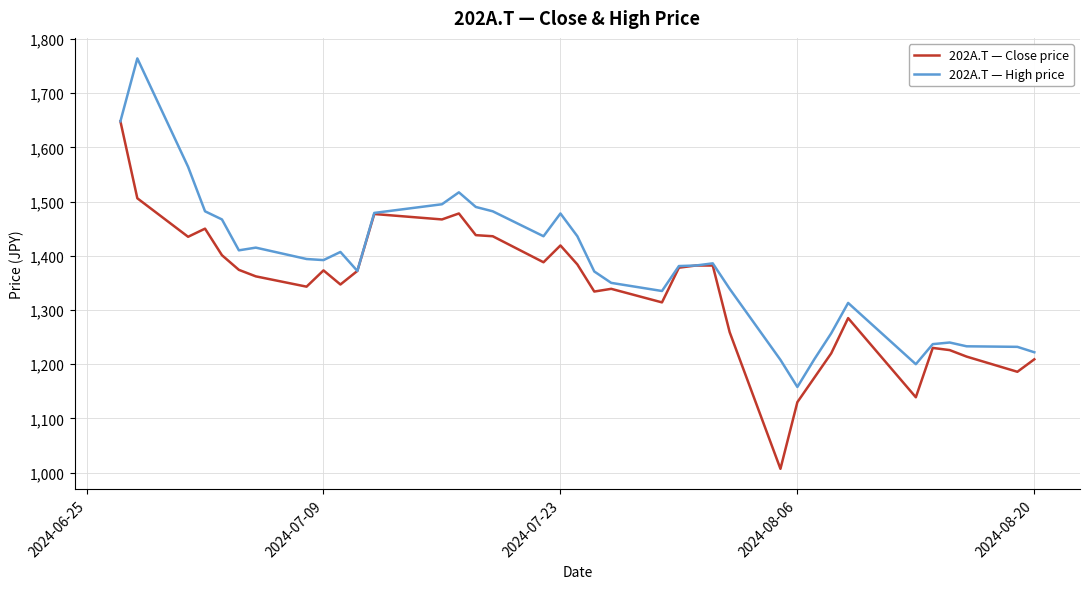

Rank the series by their average value, from highest to lowest.

202A.T — High price, 202A.T — Close price